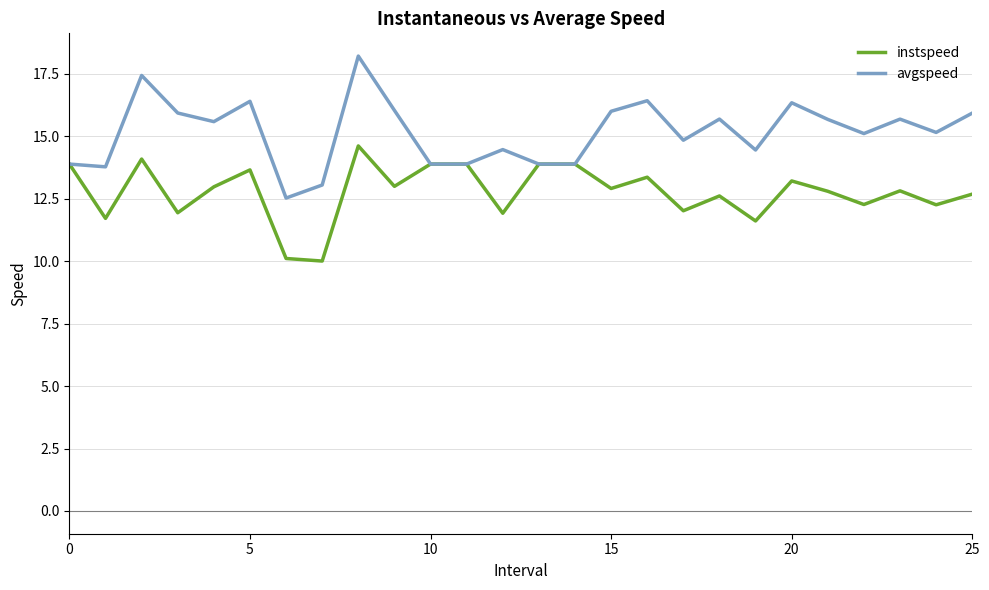

Which series has the widest spread of values?

avgspeed